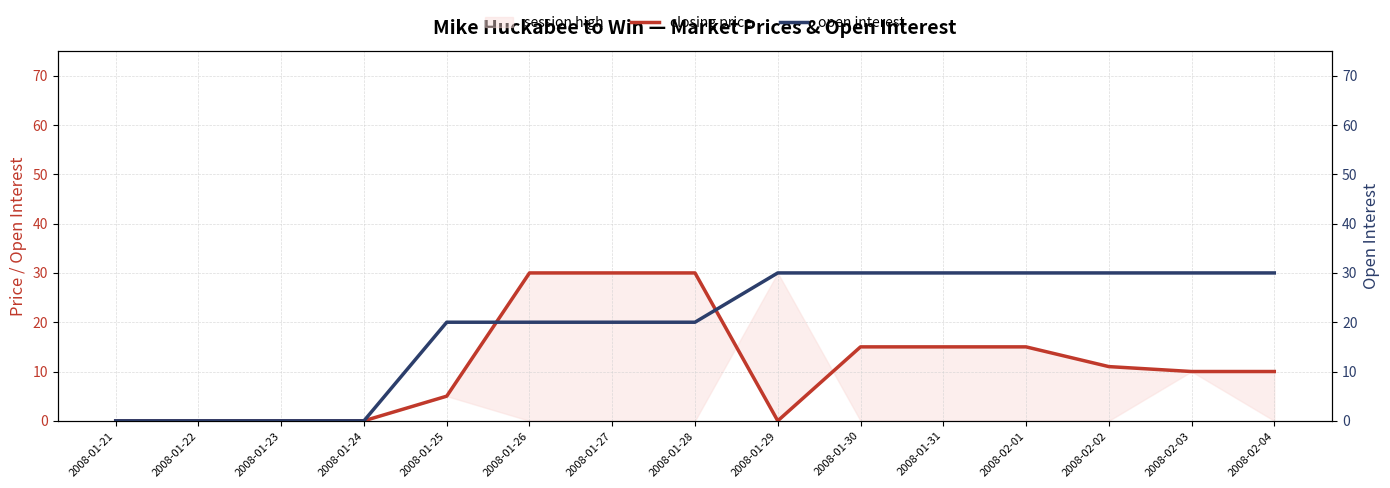

Is the value of open interest at 2008-02-04 greater than the value of closing price at 2008-01-23?

Yes